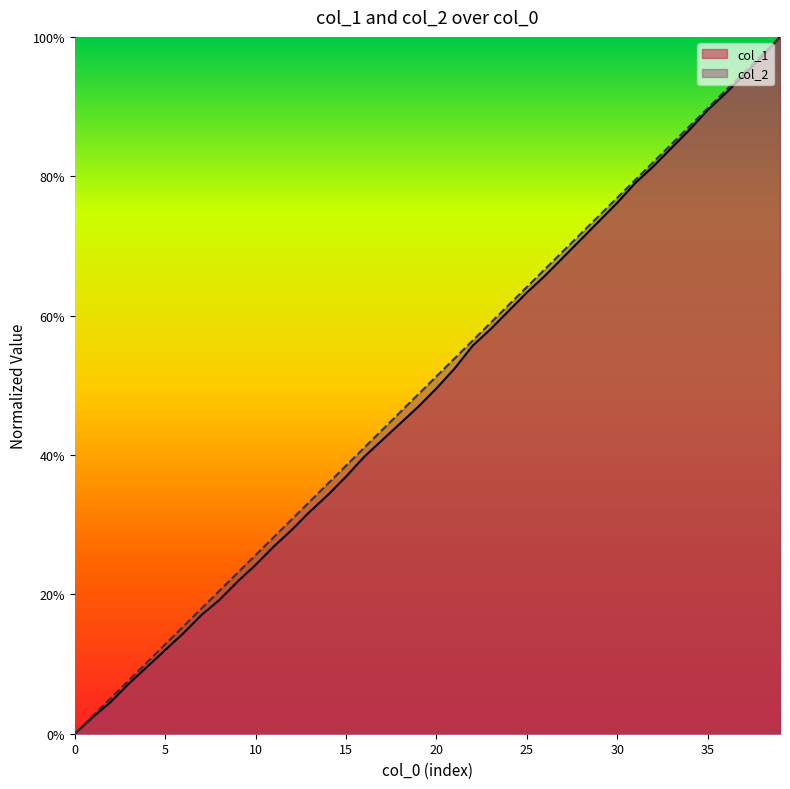

The col_2 series shows 0.6 at 25. True or false?

True